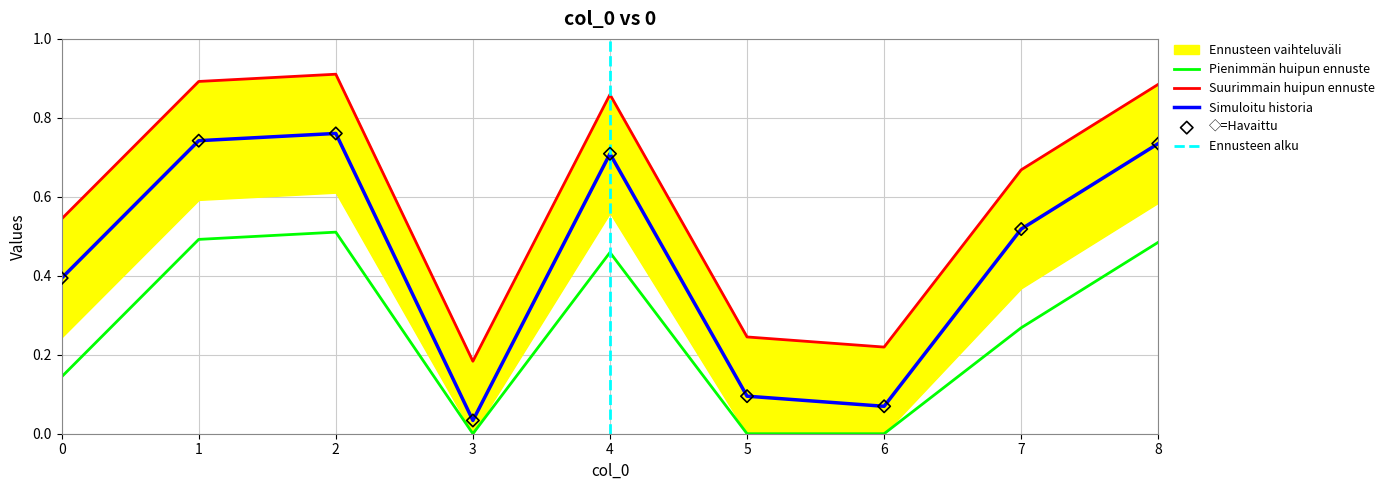

What is the change in value from 0 to 2?

+0.4